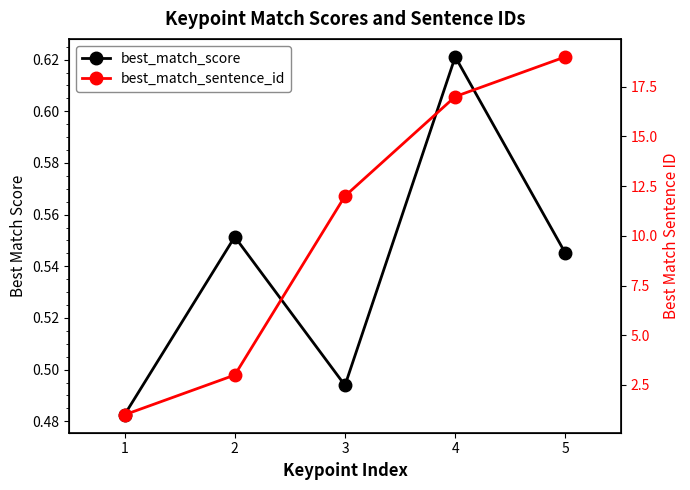

What is the average value of the best_match_score series?

0.5